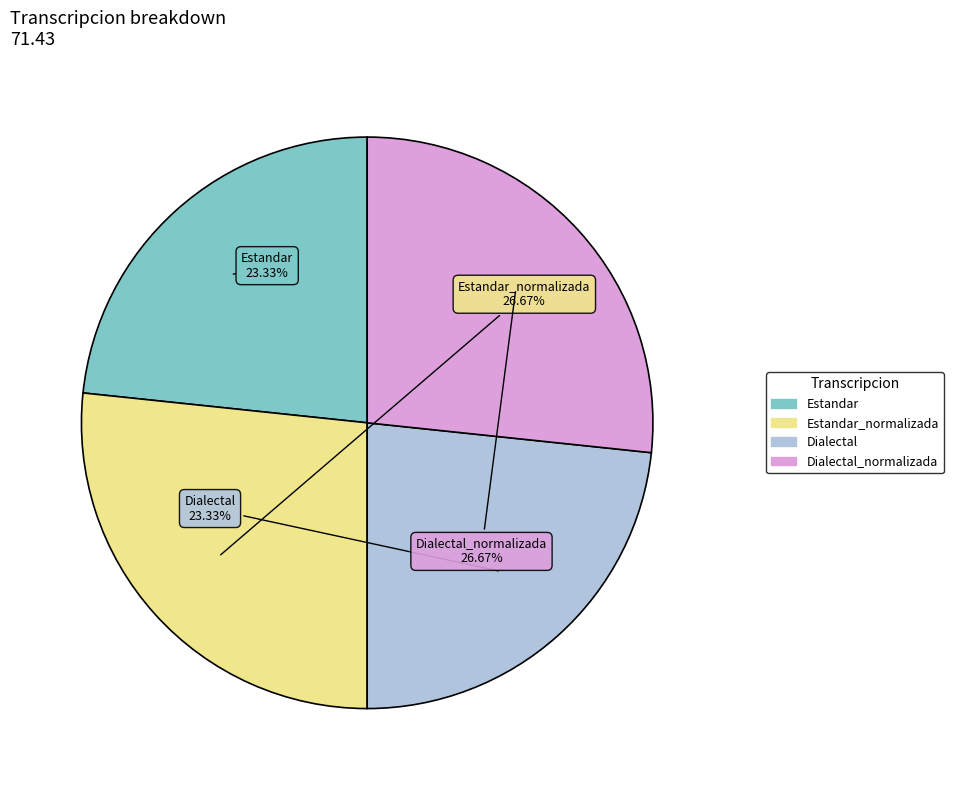

Does any single category account for the majority?

No